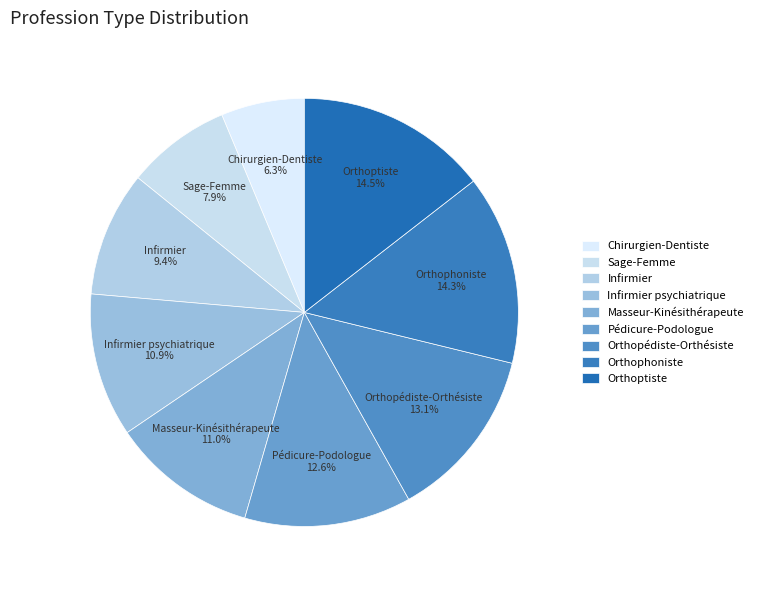

Is Chirurgien-Dentiste the majority of the pie?

No